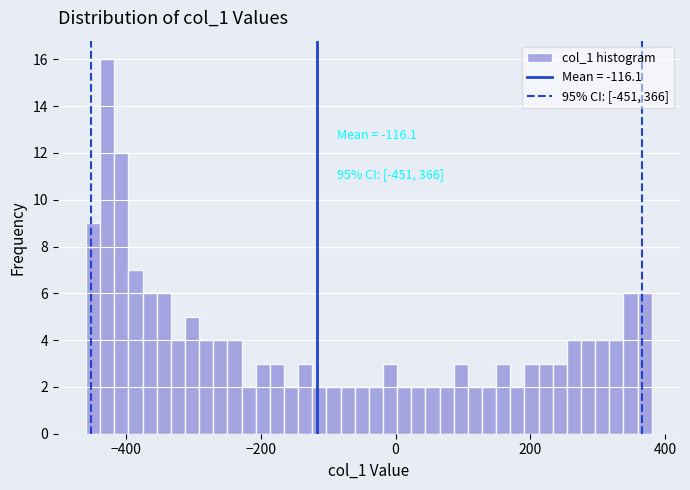

Read against the x-axis, roughly where is the centre of the tallest bar?

-420